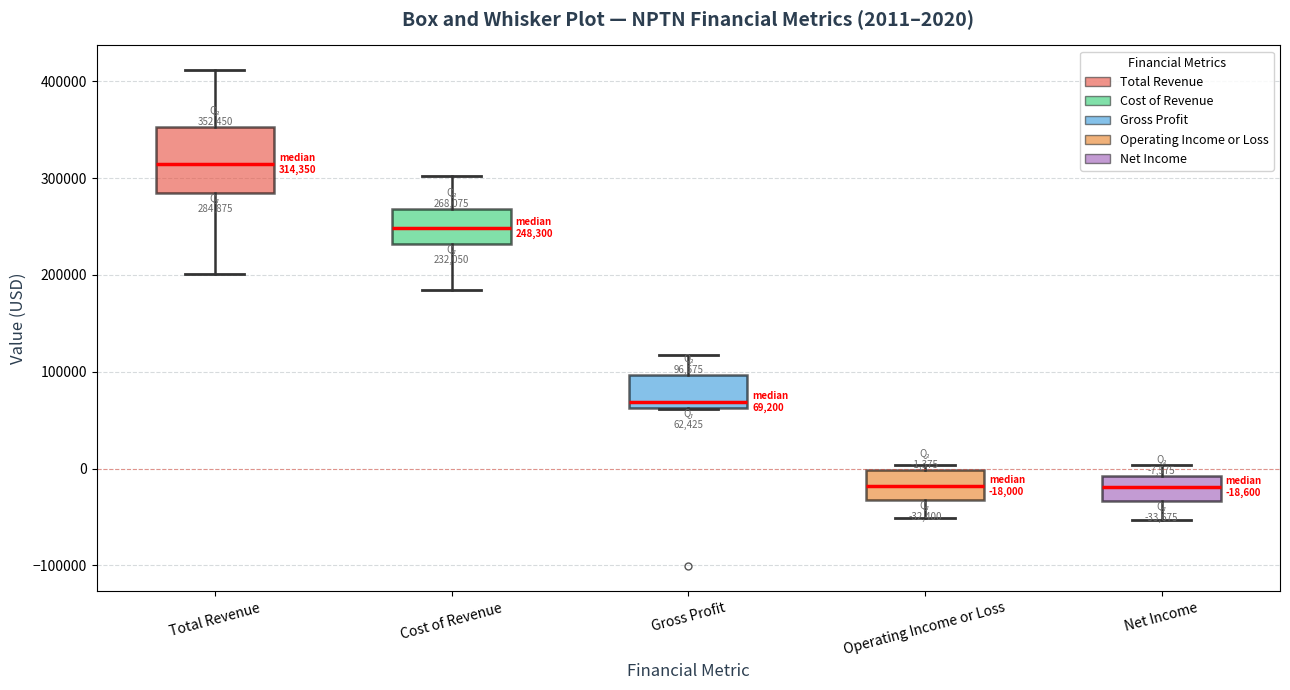

Which box is the tallest, from its lower edge to its upper edge?

Total Revenue